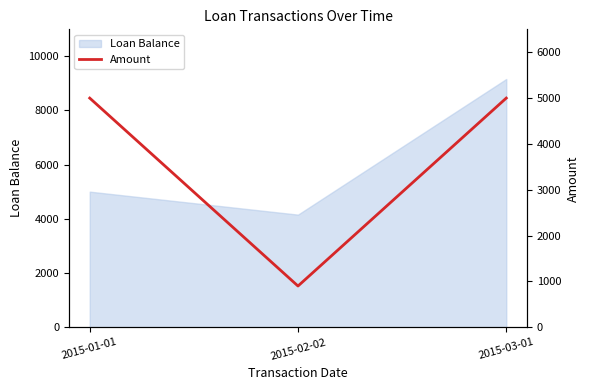

Which category has the lowest value across all series?

2015-02-02